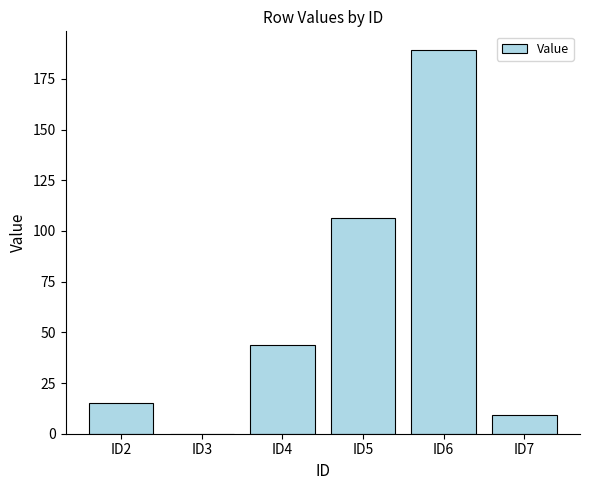

What is the difference between the values at ID6 and ID4?

145.0